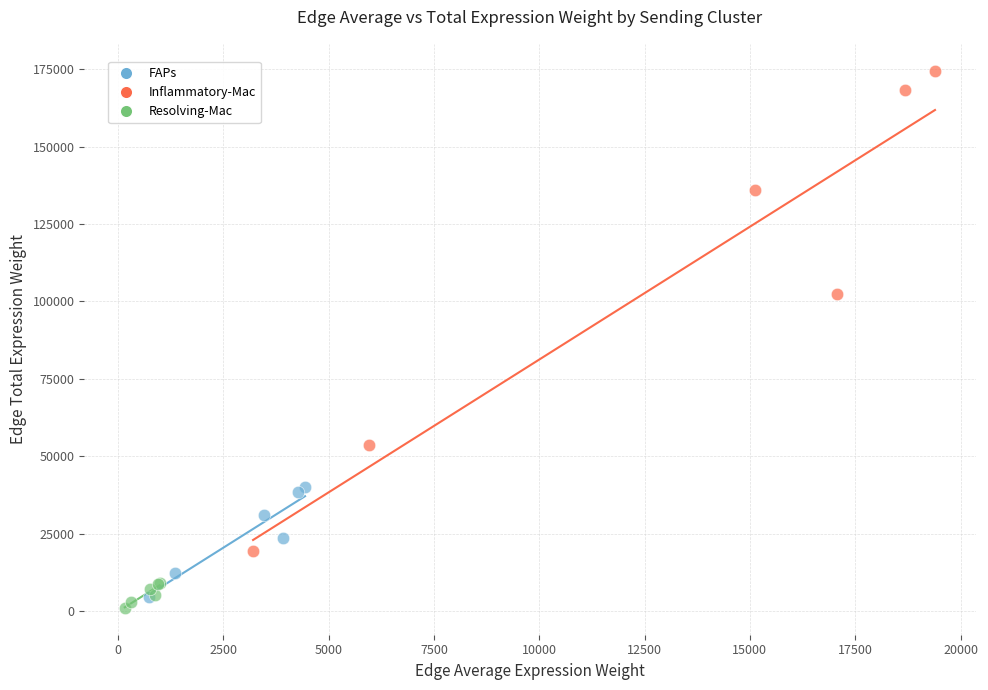

Which series contains the lowest Y value?

Resolving-Mac